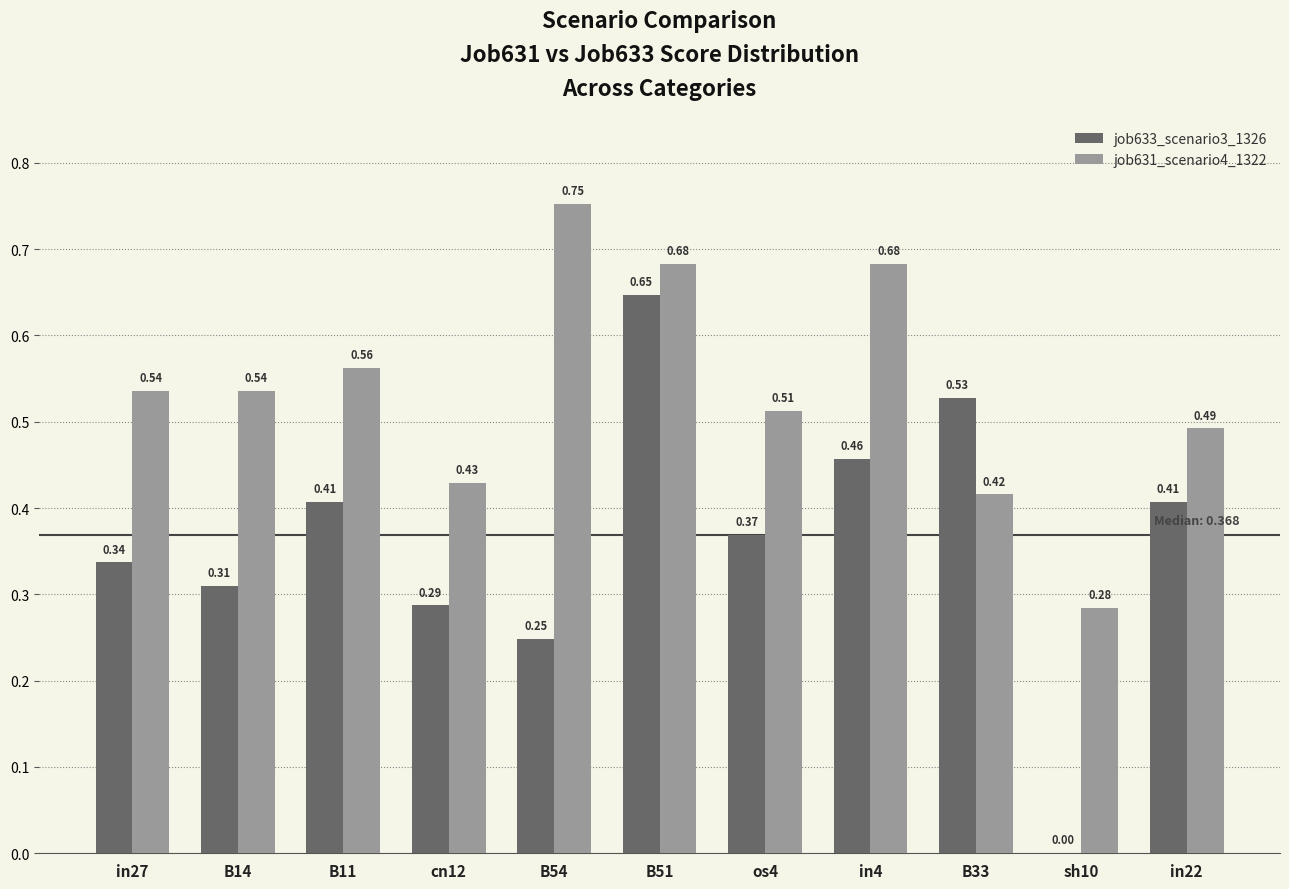

Is the value of job633_scenario3_1326 at in27 greater than the value of job631_scenario4_1322 at B51?

No